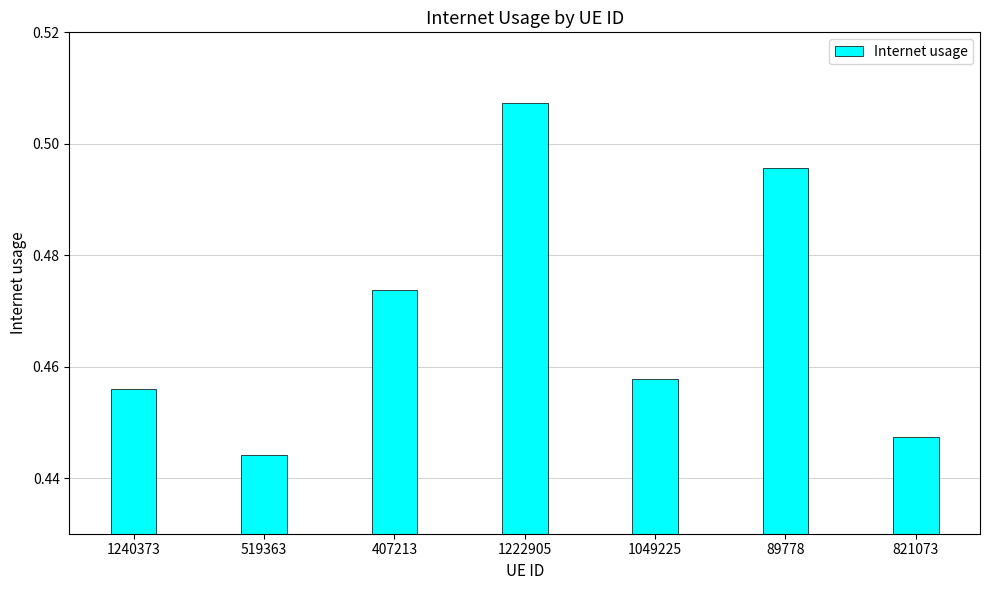

List the labels in order of value, smallest first.

519363, 821073, 1240373, 1049225, 407213, 89778, 1222905